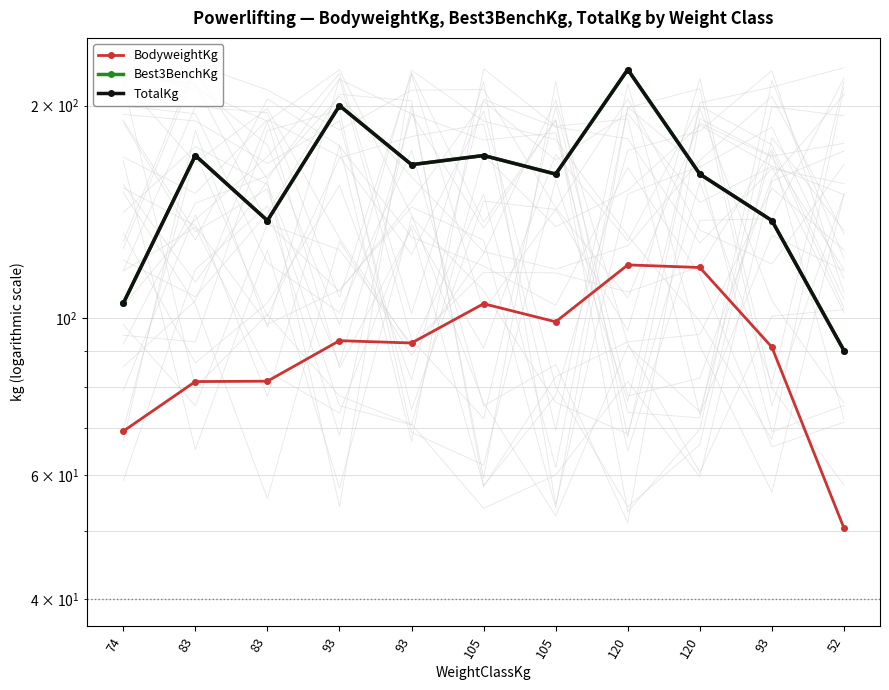

Count the number of categories in the chart.

11